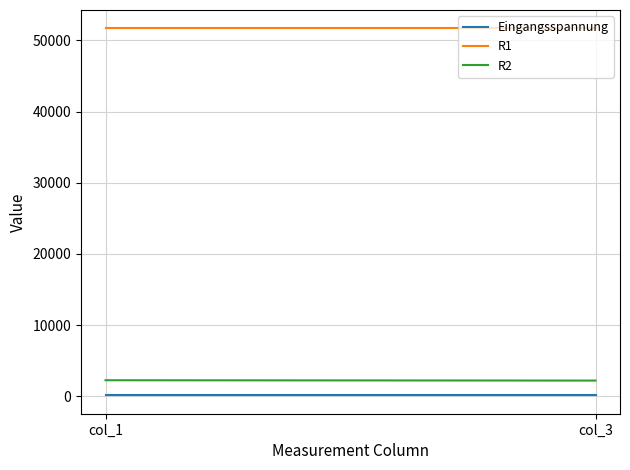

Reading left to right, extract all data points from this chart.

Eingangsspannung: col_1=120.0	col_3=120.0
R1: col_1=51700.0	col_3=51700.0
R2: col_1=2247.8	col_3=2200.0